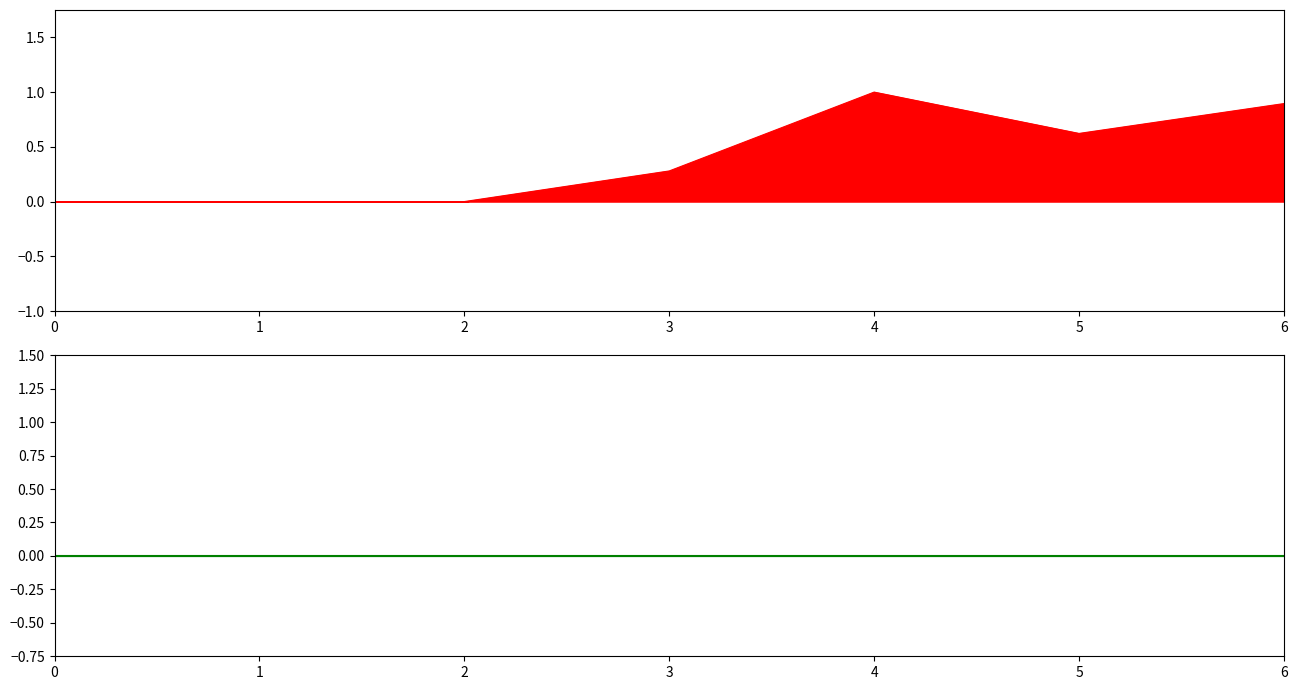

List the labels in order of value, largest first.

4, 6, 5, 3, 0, 1, 2